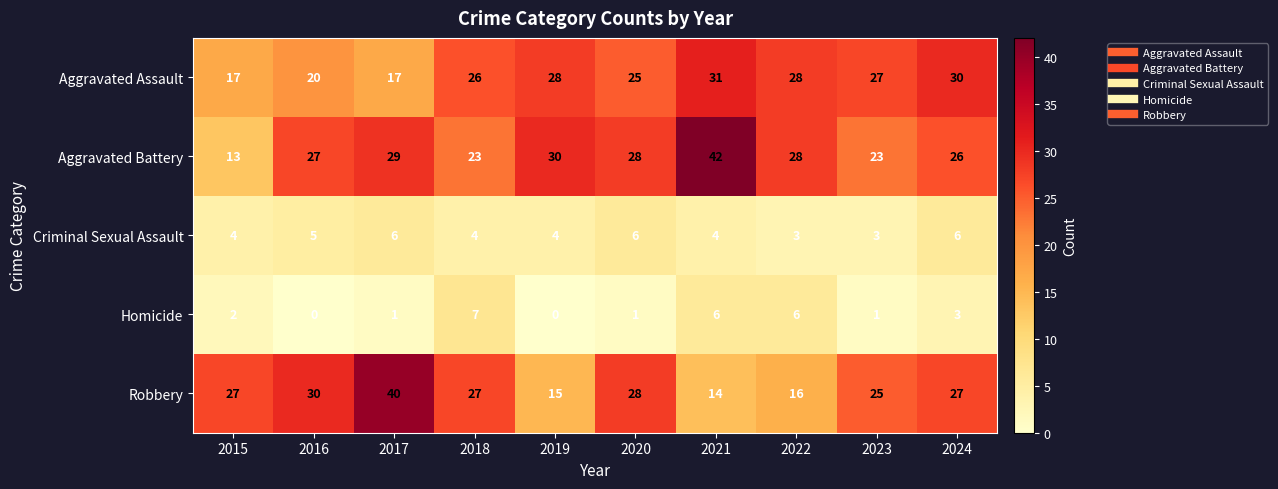

List the series in order of their peak value, highest first.

Aggravated Battery, Robbery, Aggravated Assault, Homicide, Criminal Sexual Assault